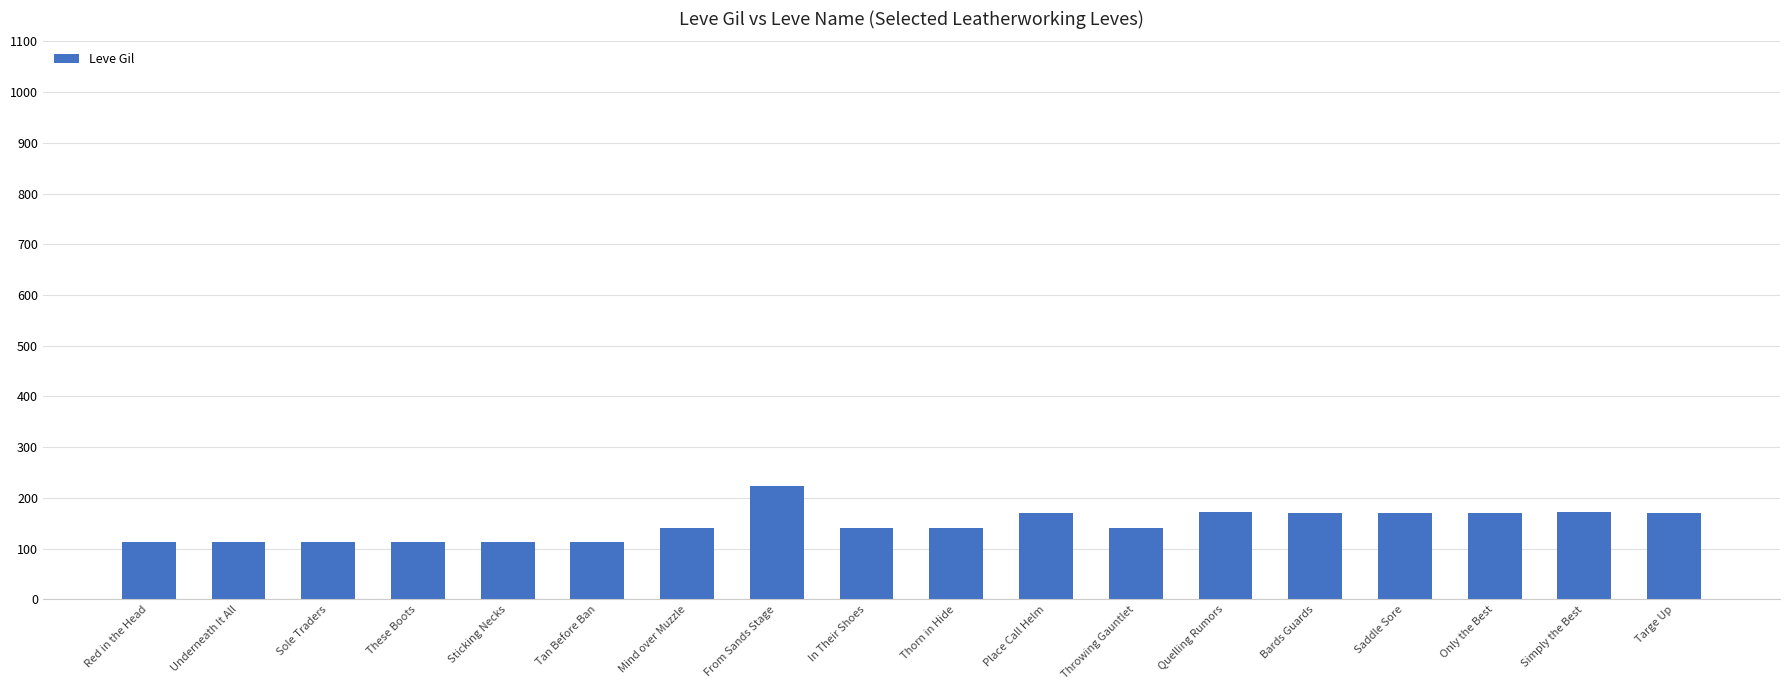

What is the difference between the second highest and minimum values?

60